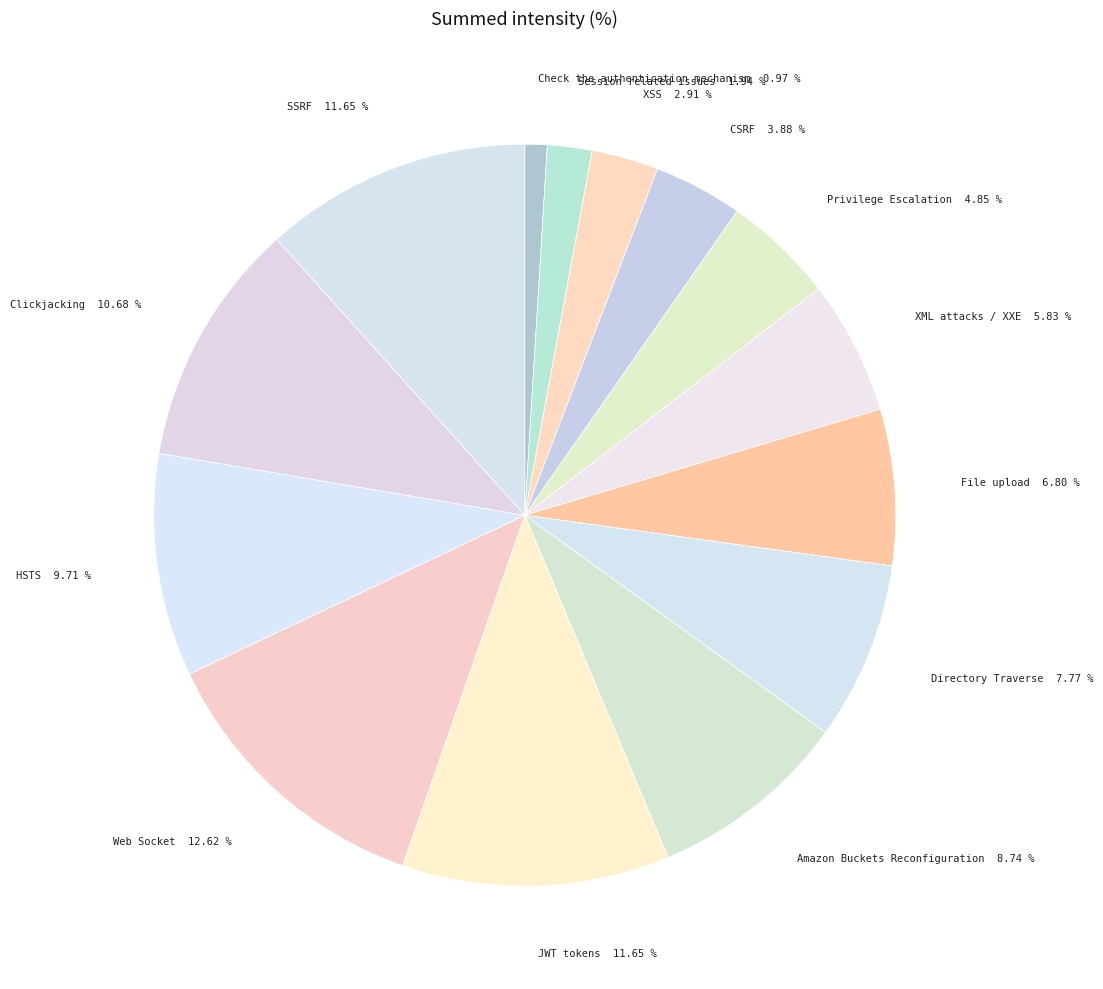

Which has a higher value, XML attacks / XXE 5.83 % or Clickjacking 10.68 %?

Clickjacking 10.68 %